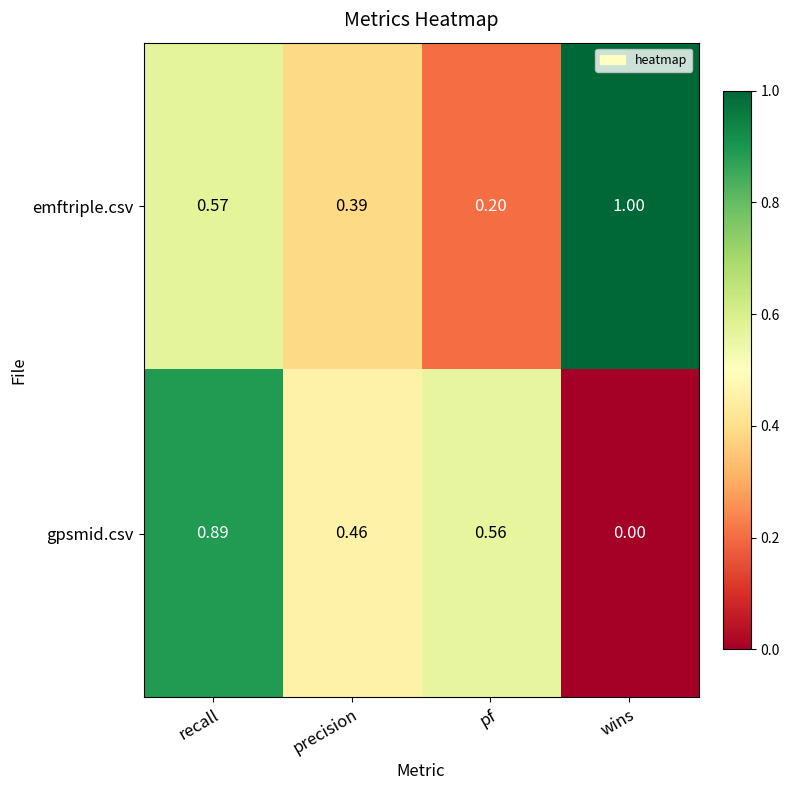

Rank the series by their average value, from lowest to highest.

gpsmid.csv, emftriple.csv